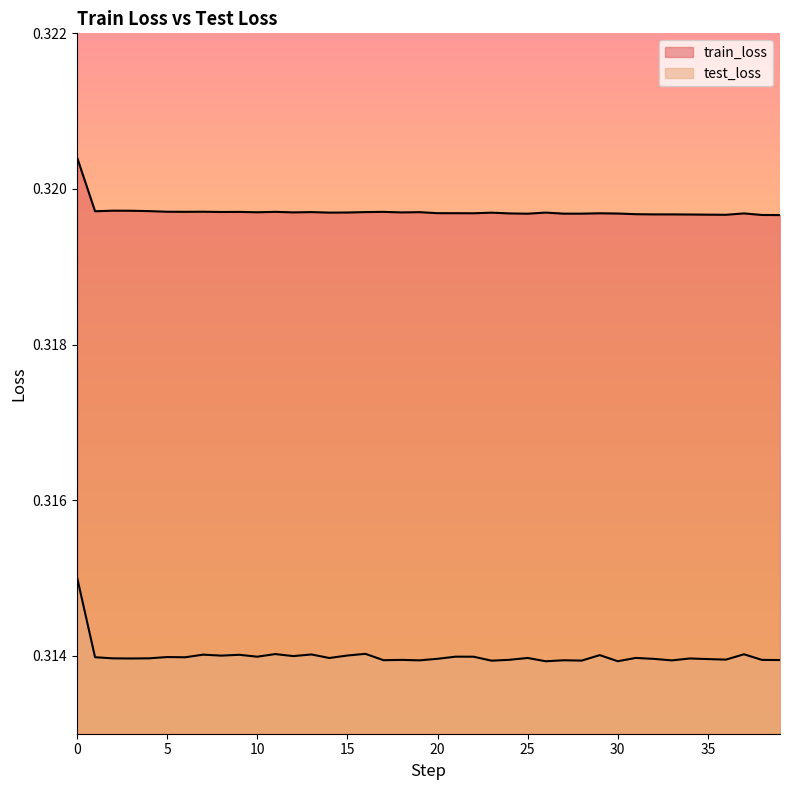

How many interior local peaks does the train_loss series have?

11